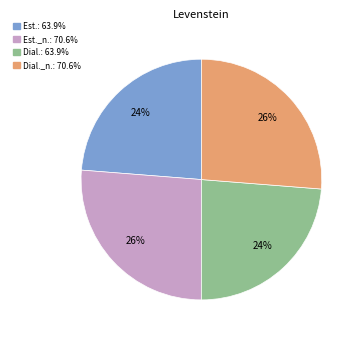

To the nearest percent, what is the average slice percentage?

25%